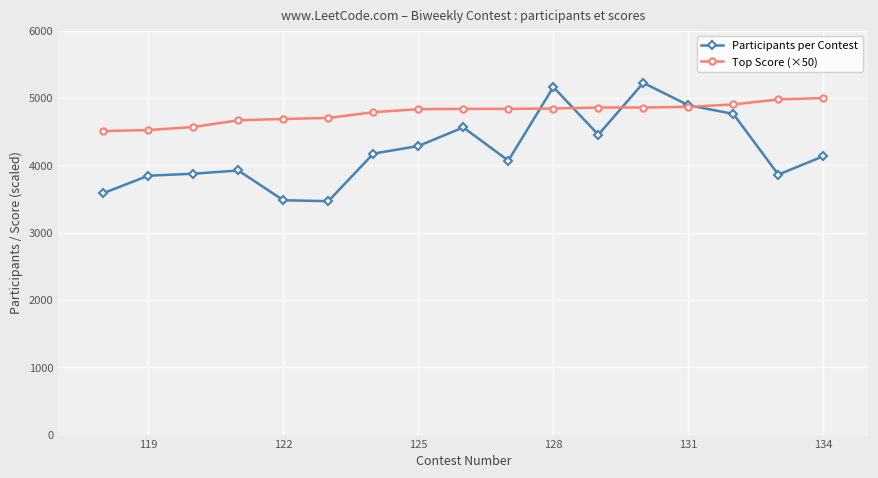

What is the spread (max minus min) of values at 128?

319